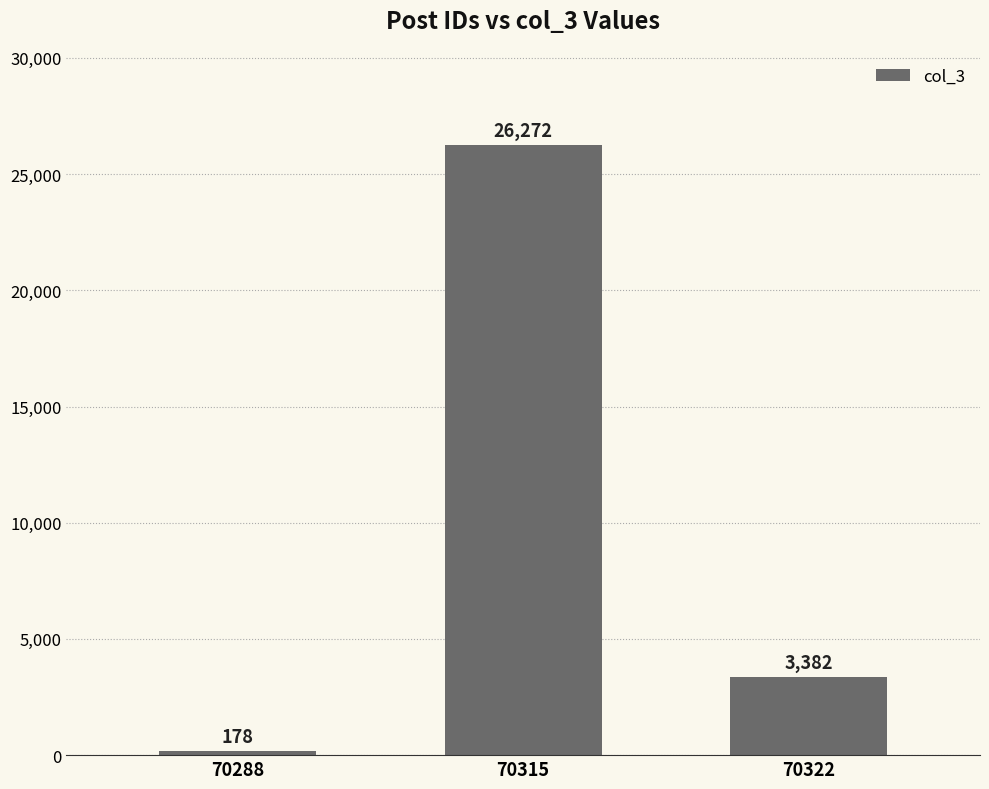

What is the approximate value at 70315, to the nearest 50?

26250